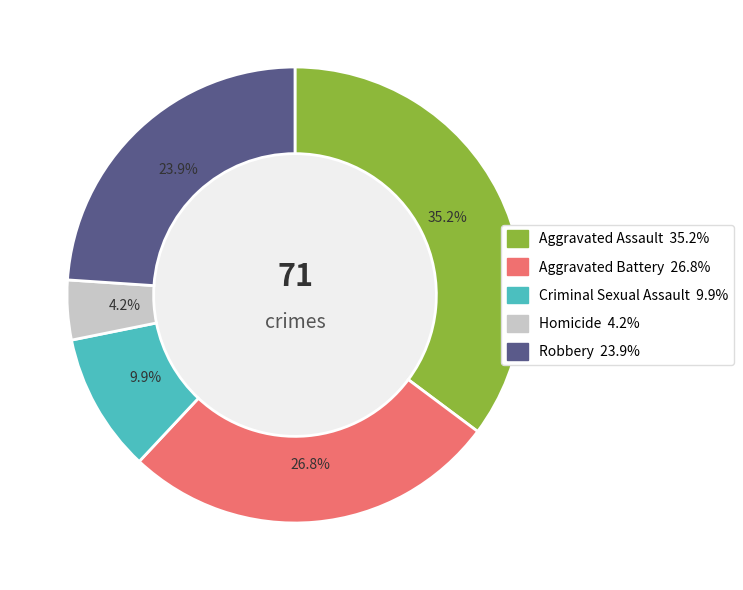

Which category has the biggest portion of the pie?

Aggravated Assault